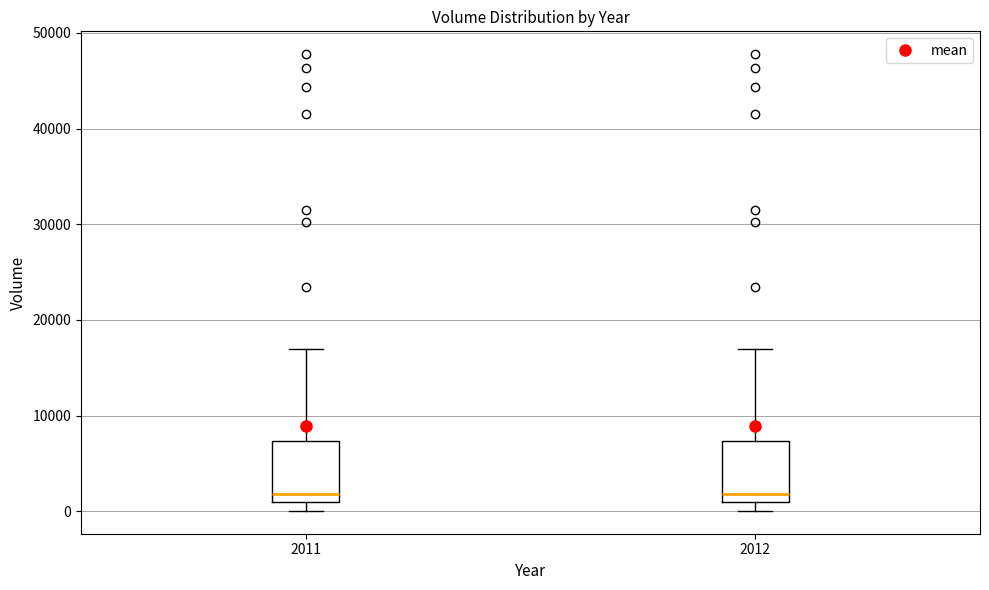

Reading left to right, transcribe this box plot: for each box, give where its median line is, the range the box spans, and where its two whiskers end, as read against the y-axis. The values are not printed on the chart, so give them approximately, as read against the axis.

2011: median 2000, box 1000 to 7000, whiskers 0 to 17000
2012: median 2000, box 1000 to 7000, whiskers 0 to 17000